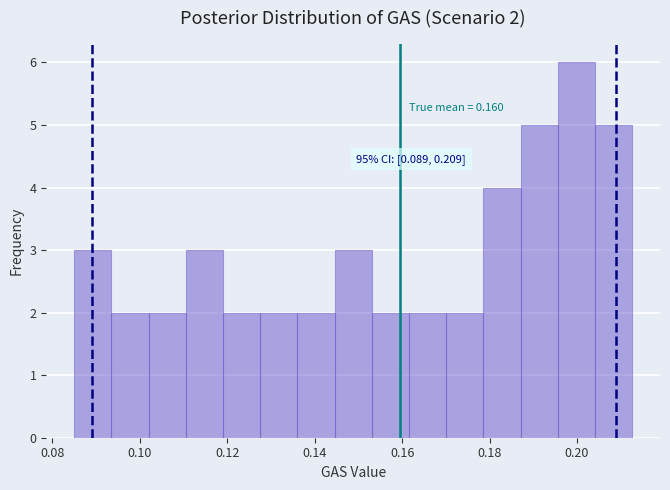

Over which range of the x-axis is the bar tallest?

0.196 to 0.204